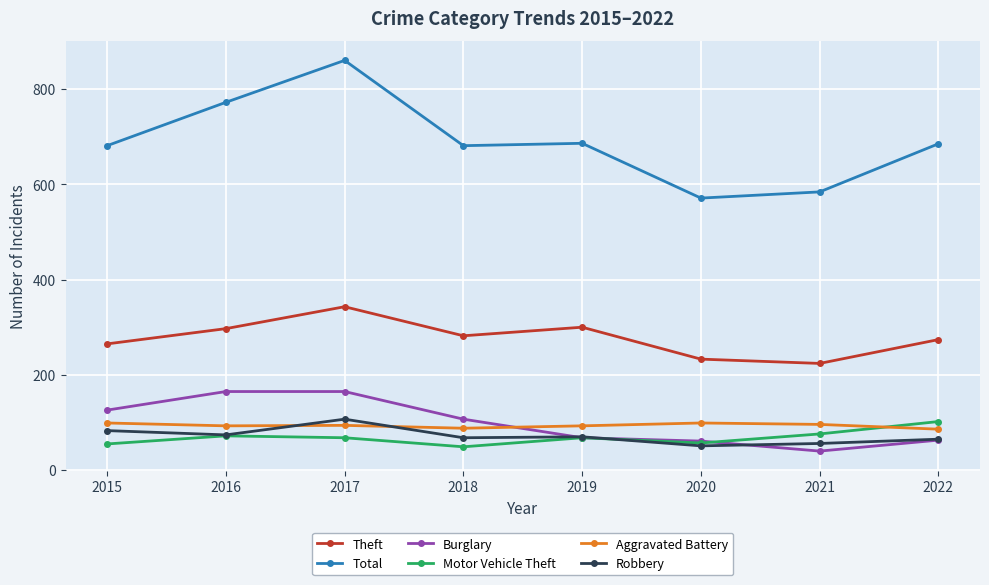

In Total, how many points are higher than both neighbors (excluding endpoints)?

2